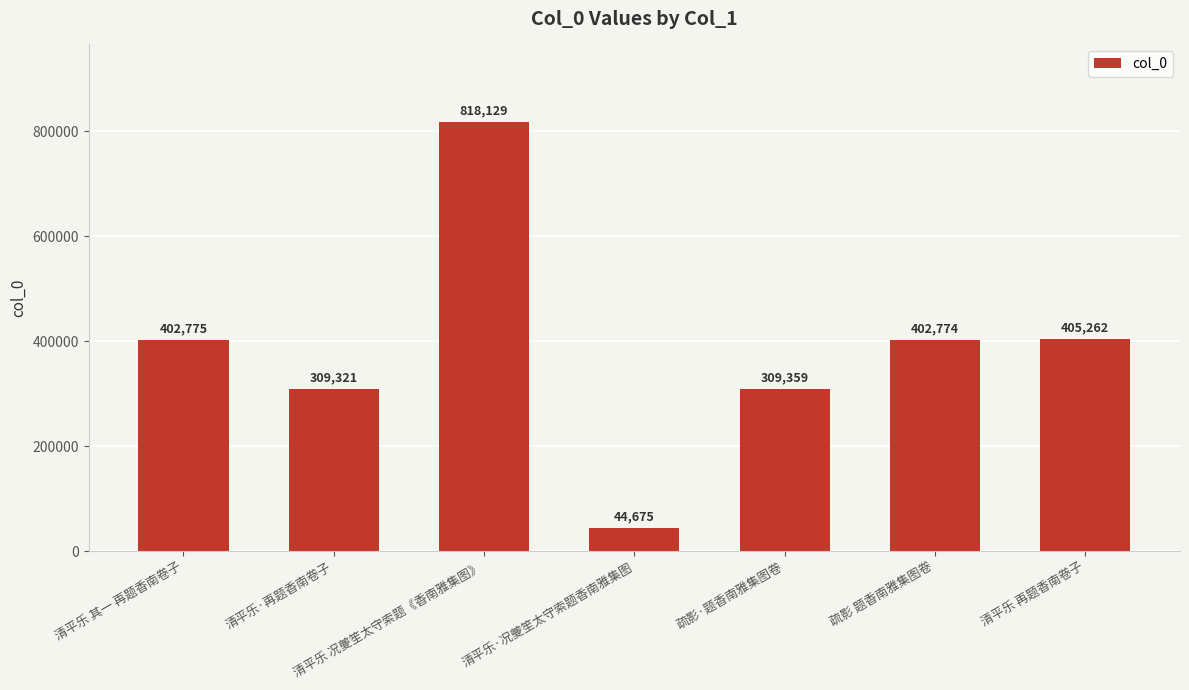

True or false: the data shows 582219 at 清平乐 再题香南卷子.

False